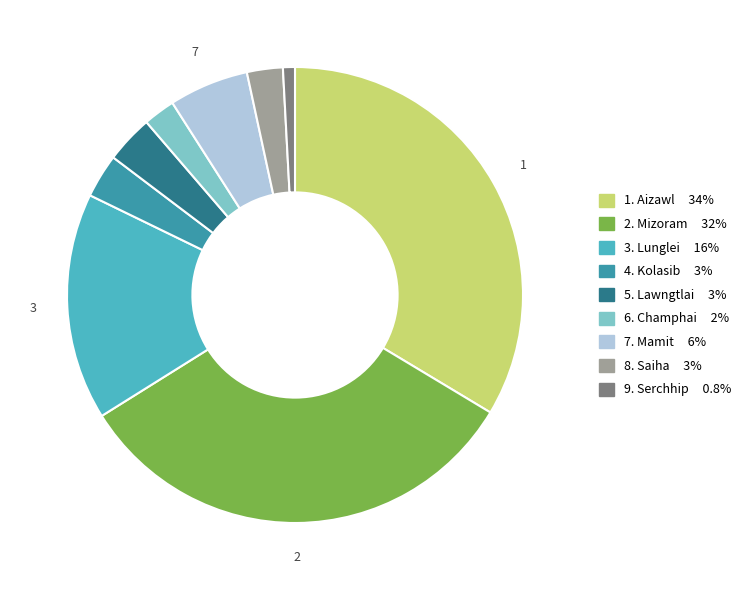

Is there a majority slice in this chart?

No